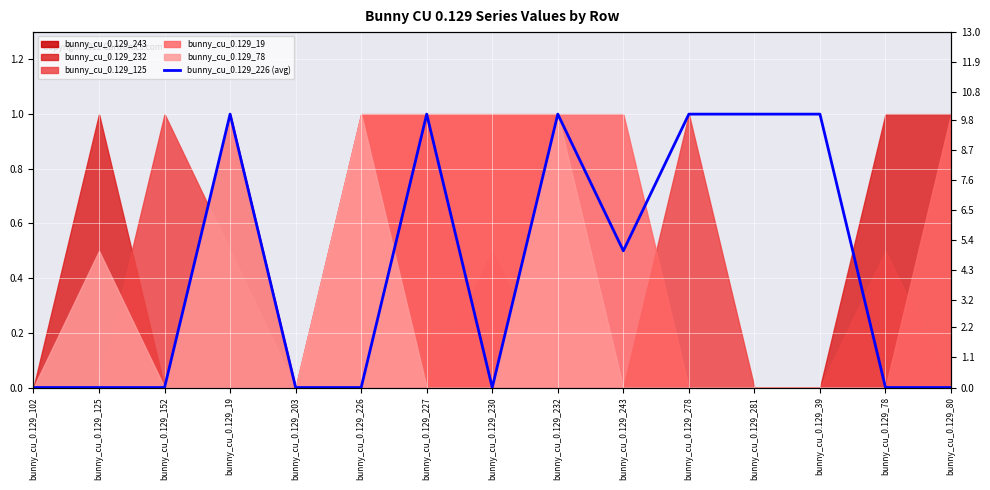

How many lines are shown in the chart?

1